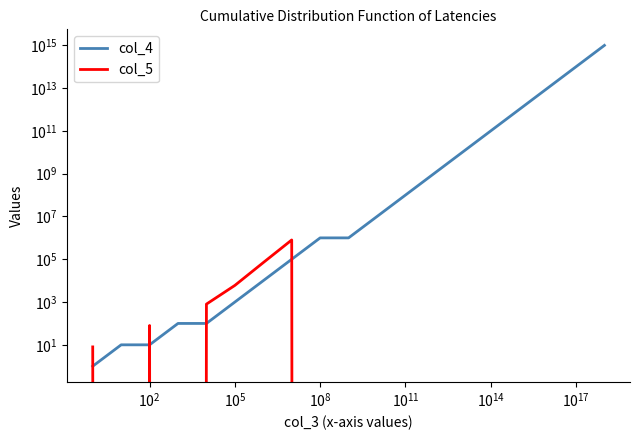

How many distinct data groups are displayed?

2